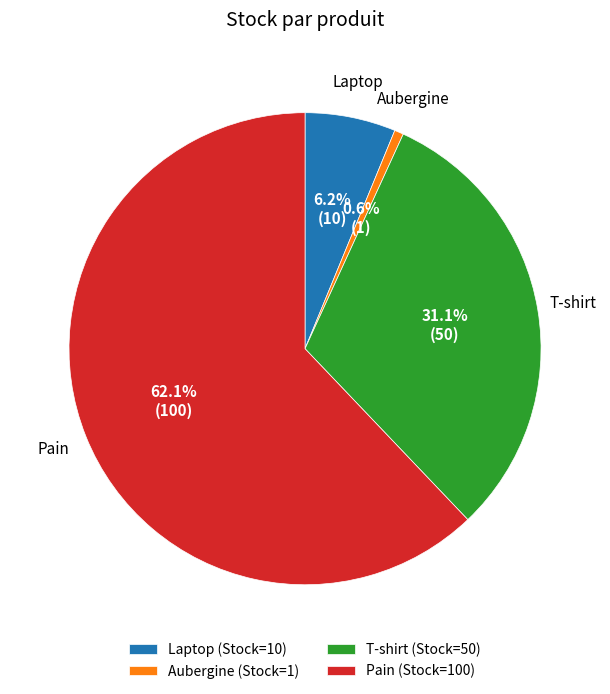

Is Pain the majority of the pie?

Yes